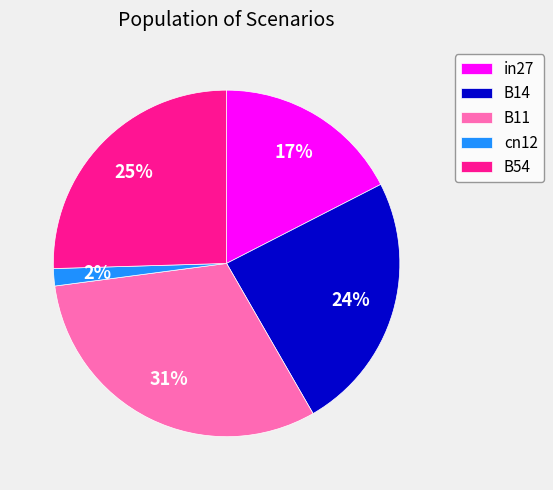

To the nearest percent, what portion does B14 represent?

24%